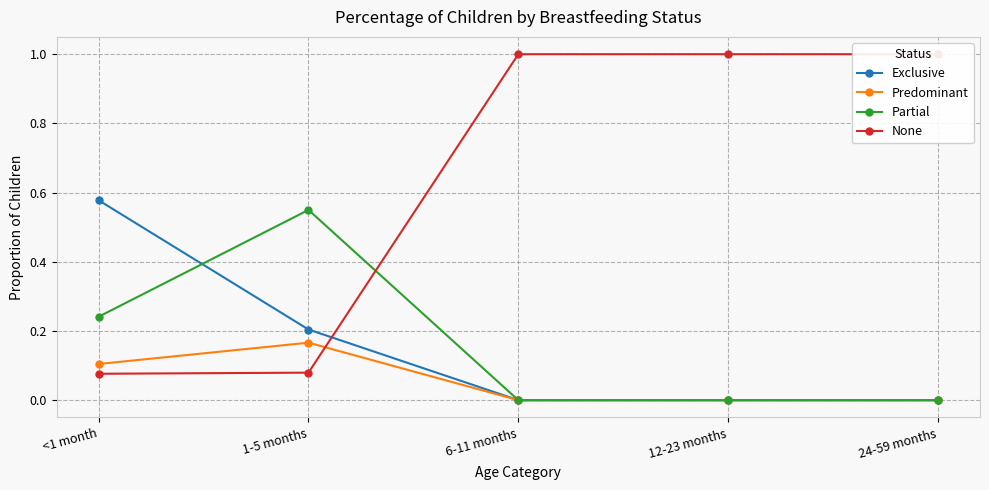

How many values in Partial are above zero?

2